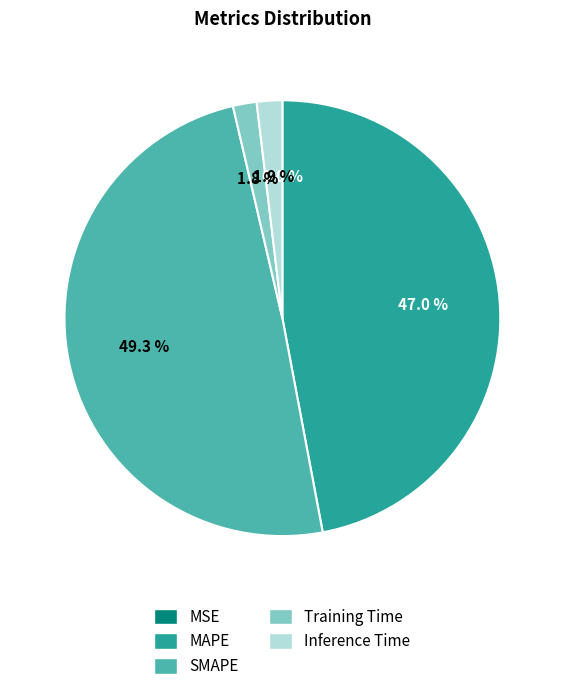

Is there any slice that represents more than half of the pie?

No